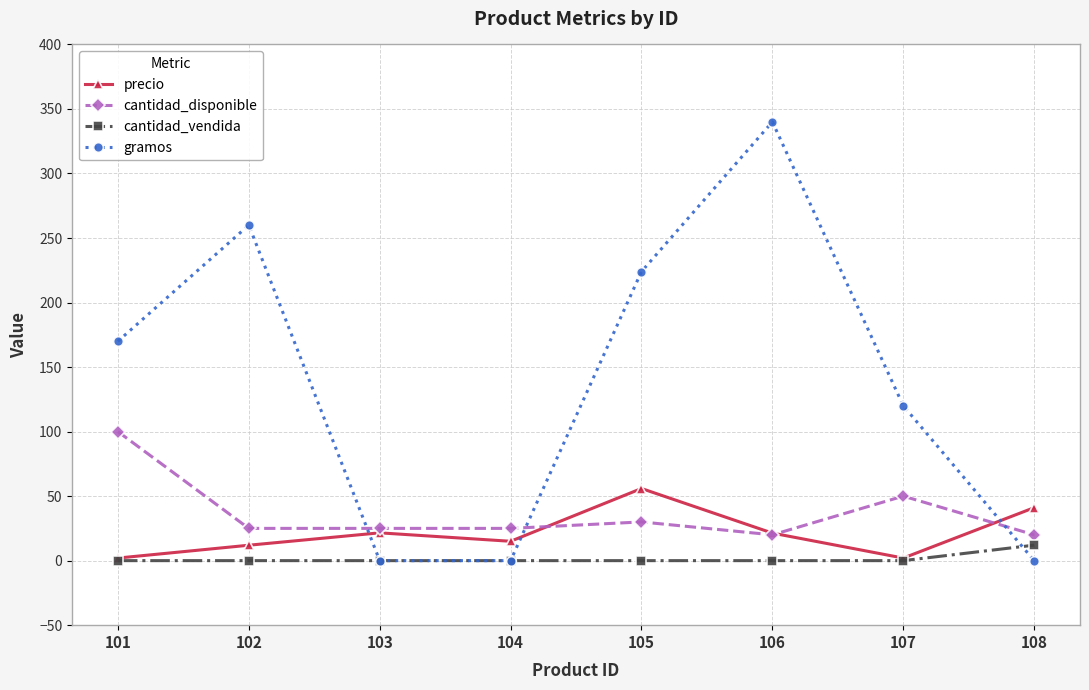

What is the difference between the maximum and second lowest values in the cantidad_disponible series?

80.0